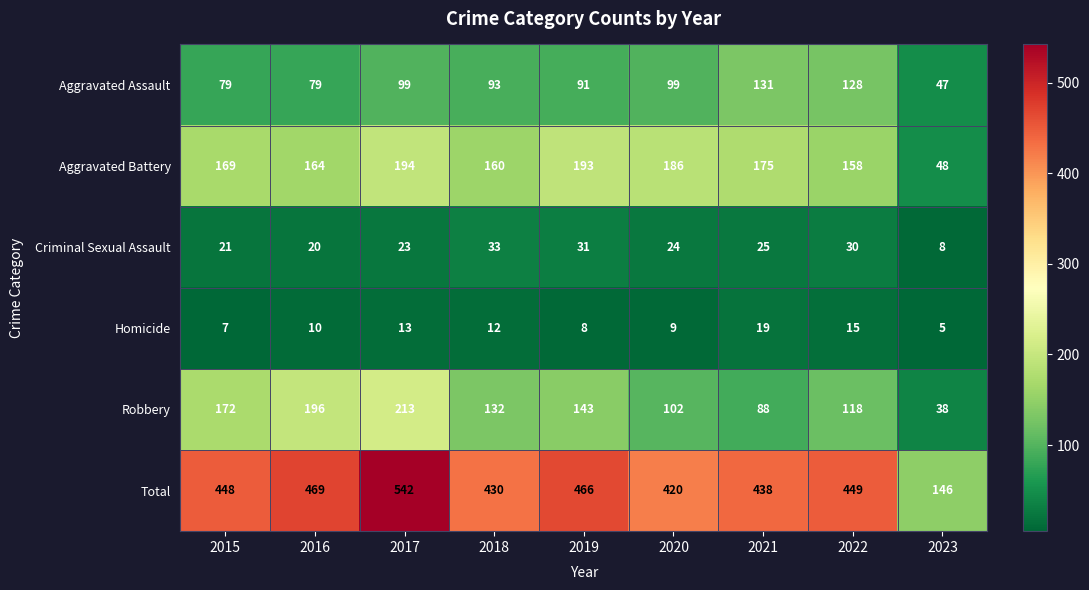

What is the sum of all Aggravated Assault values?

846